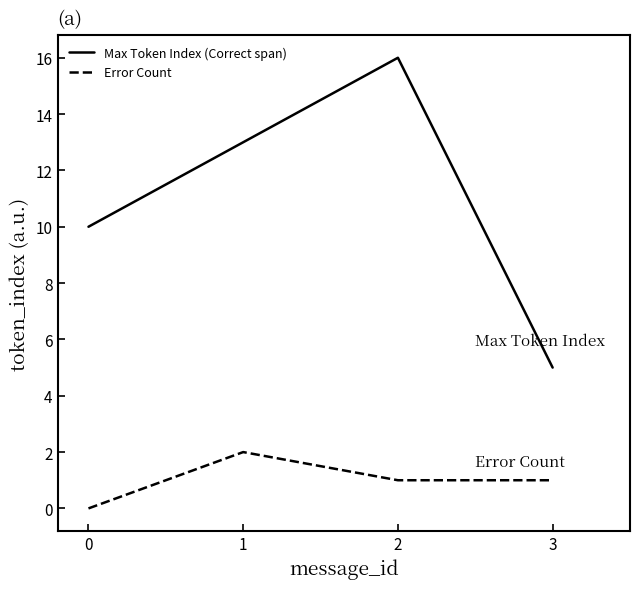

At how many categories does at least one series exceed 6?

3